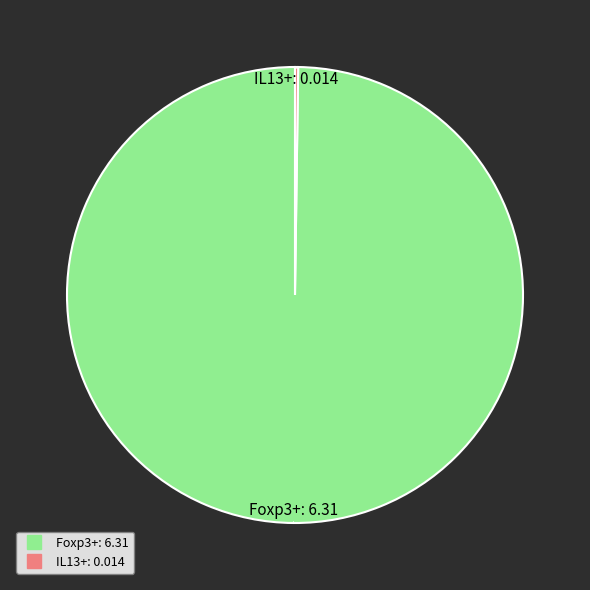

Is there any slice that represents more than half of the pie?

Yes